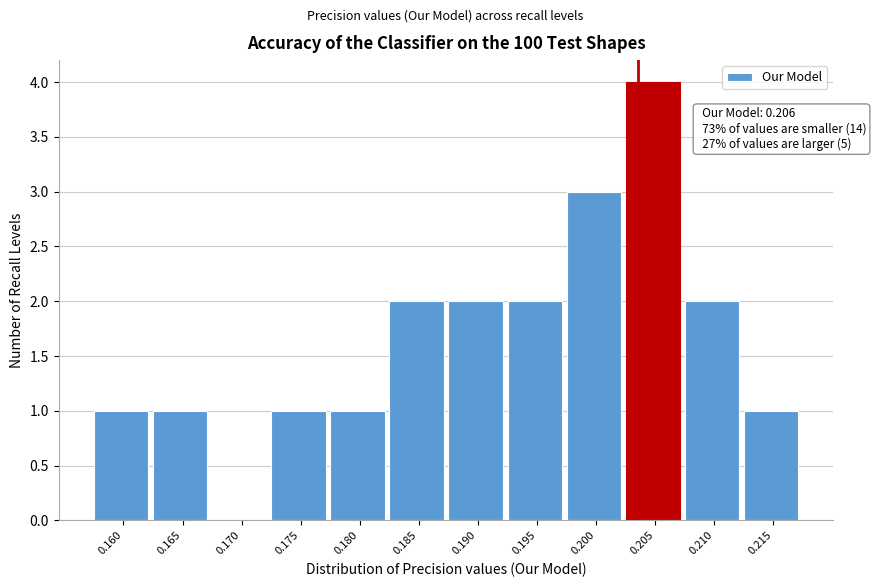

Reading left to right, what are all the values shown in this chart?

0.160=1	0.165=1	0.170=0	0.175=1	0.180=1	0.185=2	0.190=2	0.195=2	0.200=3	0.205=4	0.210=2	0.215=1